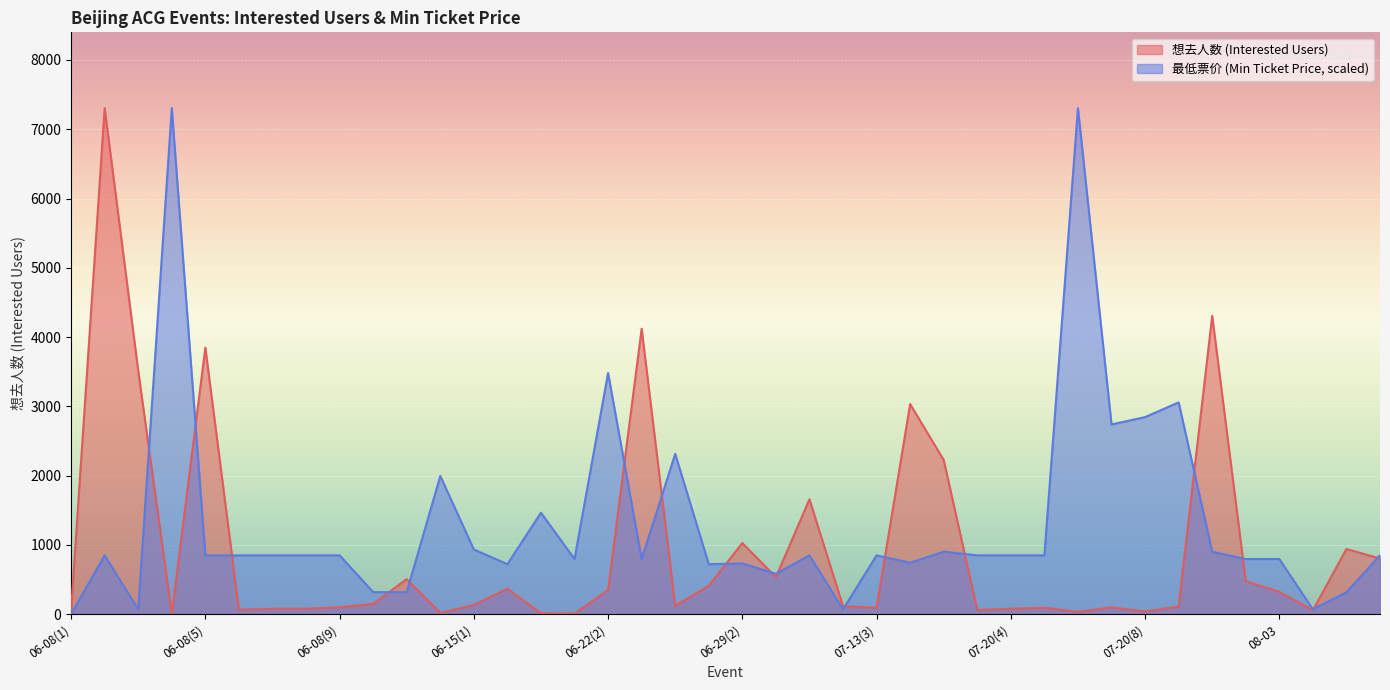

What are all the series names shown in the legend?

想去人数 (Interested Users), 最低票价 (Min Ticket Price, scaled)